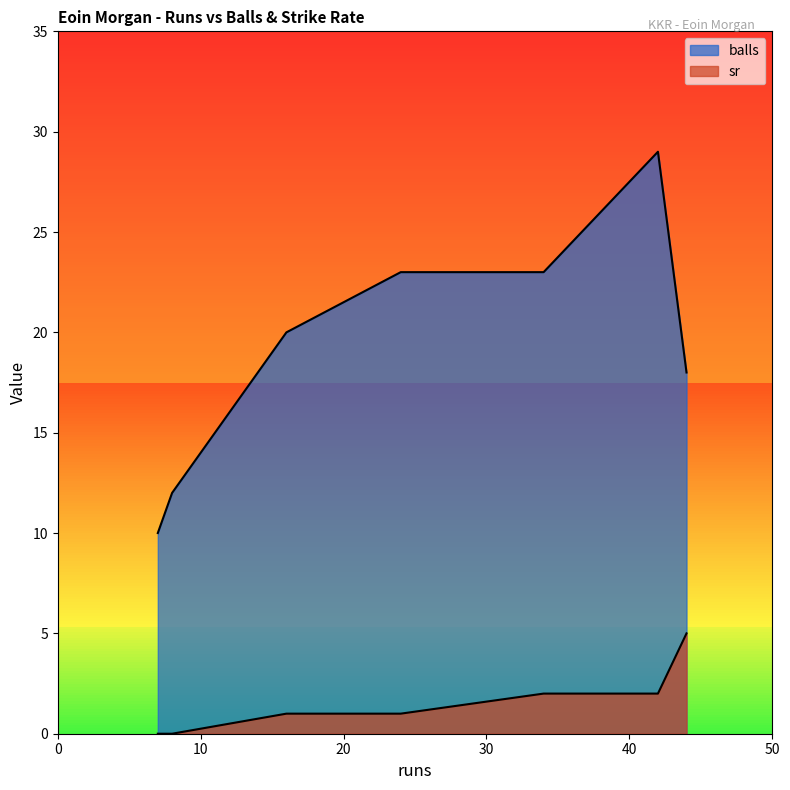

The value of balls at 42 is 38. True or false?

False